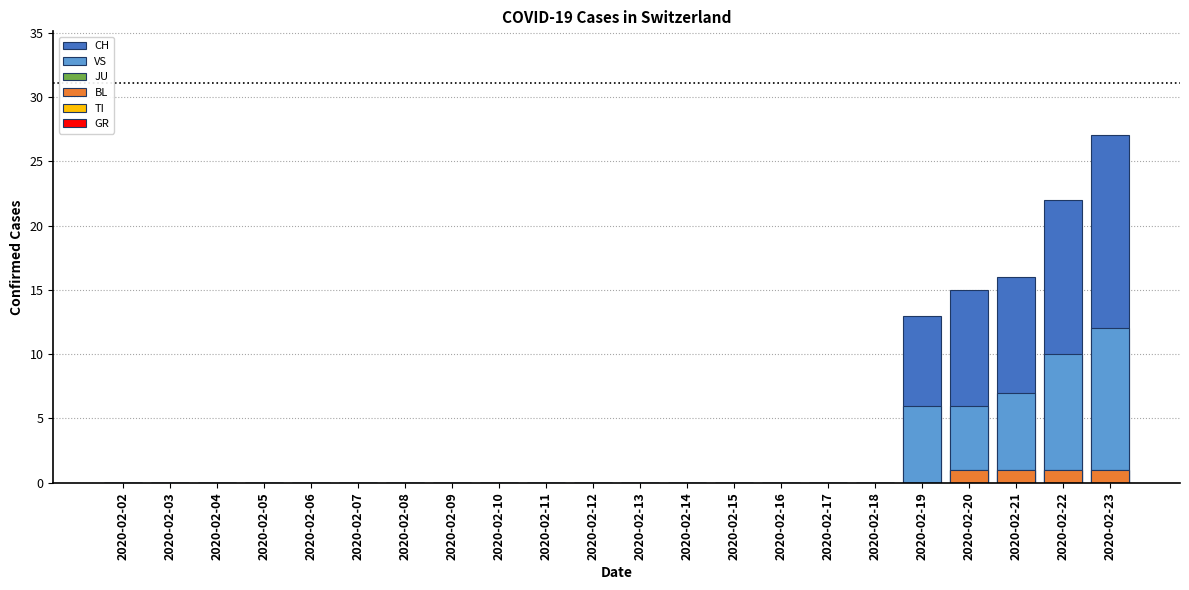

Rank the categories by JU value from lowest to highest.

2020-02-02, 2020-02-03, 2020-02-04, 2020-02-05, 2020-02-06, 2020-02-07, 2020-02-08, 2020-02-09, 2020-02-10, 2020-02-11, 2020-02-12, 2020-02-13, 2020-02-14, 2020-02-15, 2020-02-16, 2020-02-17, 2020-02-18, 2020-02-19, 2020-02-20, 2020-02-21, 2020-02-22, 2020-02-23